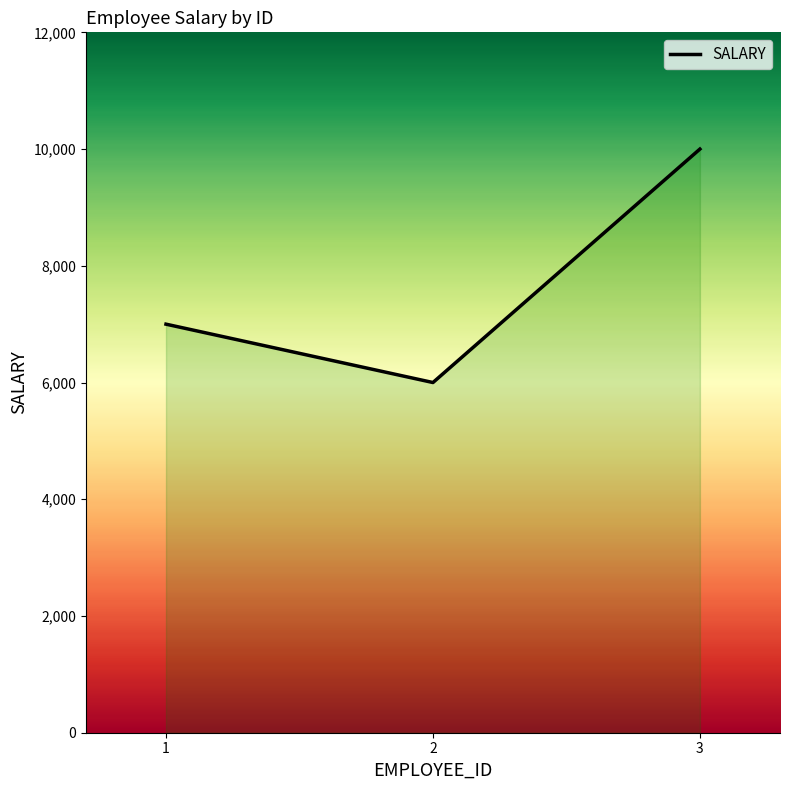

The value at 2 is 6000. True or false?

True